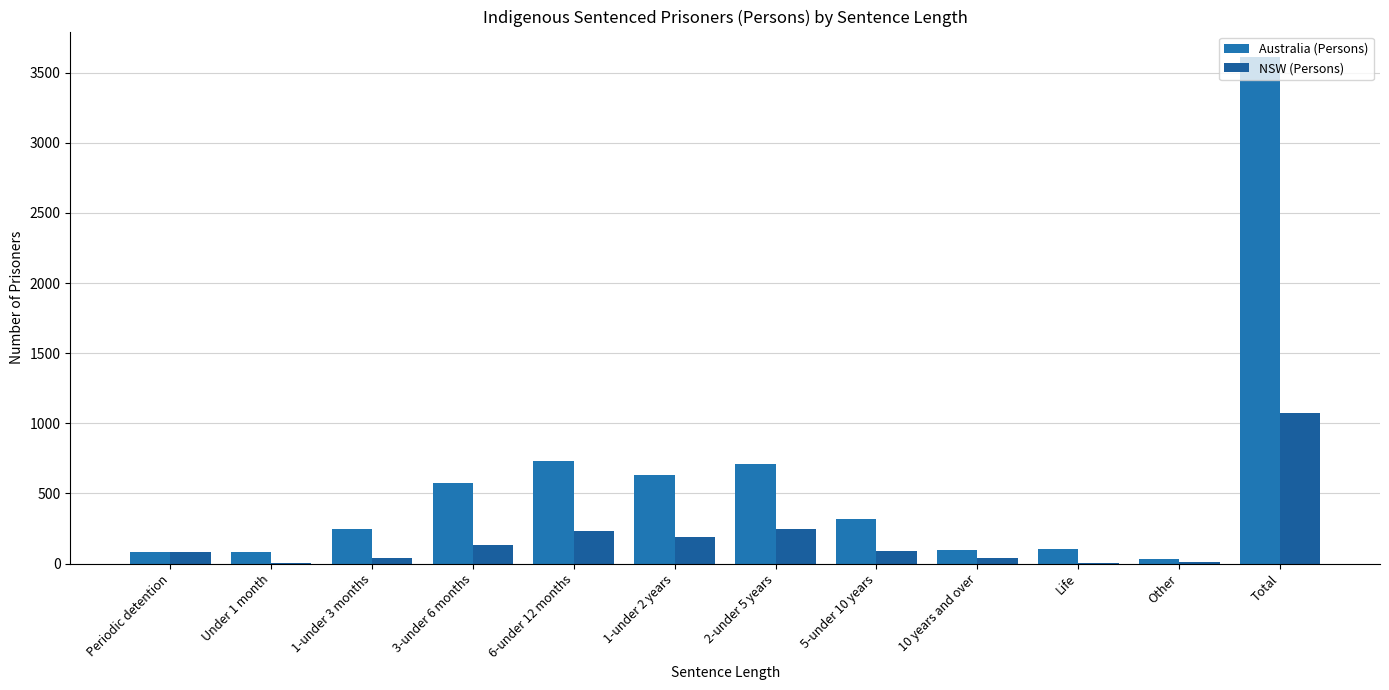

What is the approximate value of Australia (Persons) at 10 years and over, to the nearest 100?

100